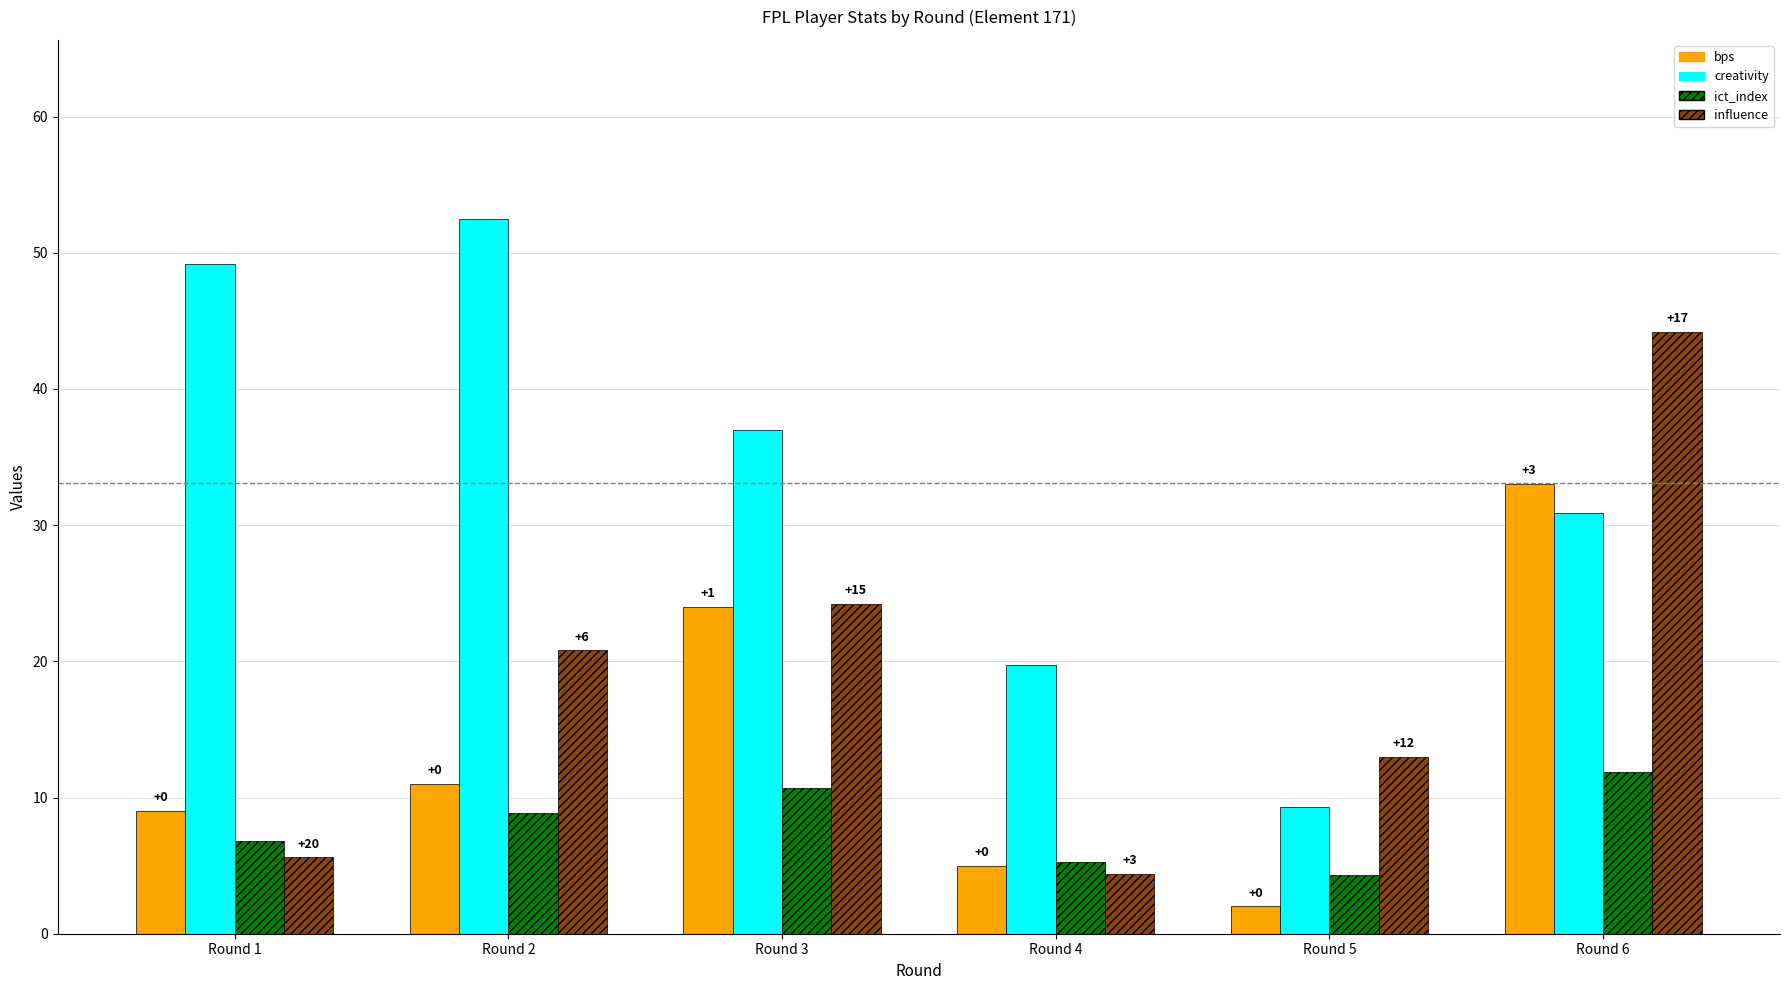

What are all the series names shown in the legend?

bps, creativity, ict_index, influence